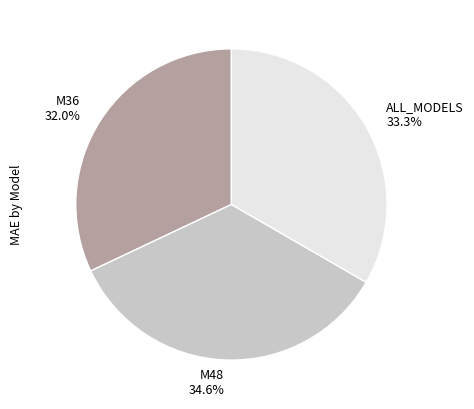

Does M48 account for over 50% of the chart?

No